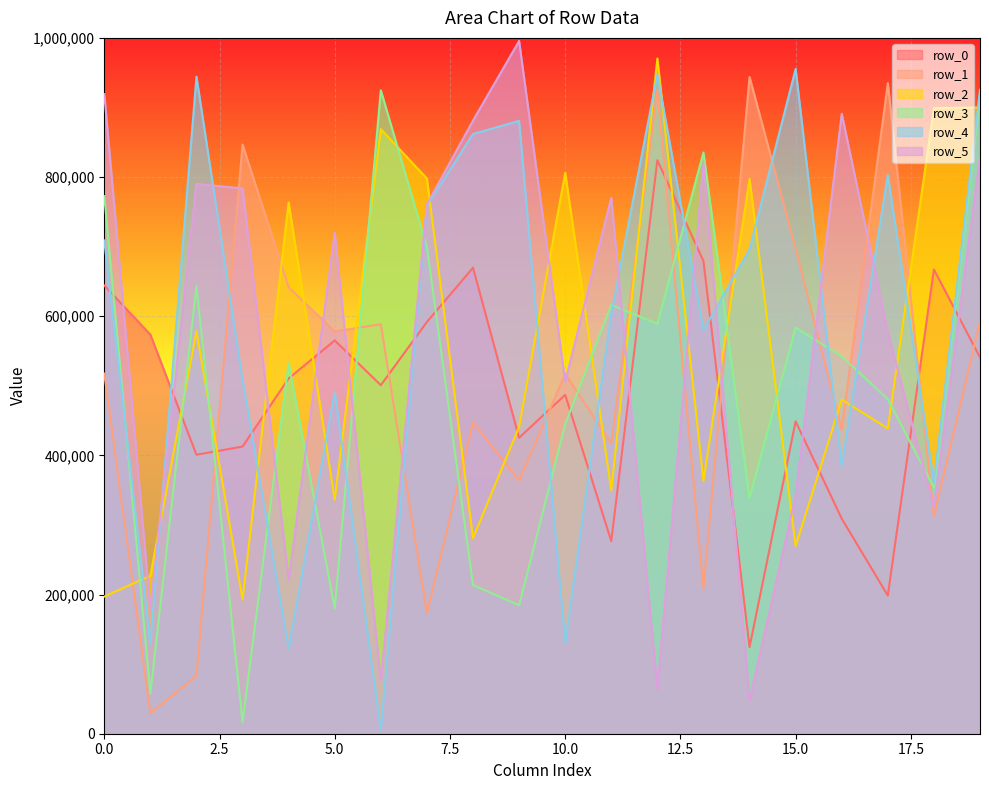

How many data points in row_5 are above 760662?

9